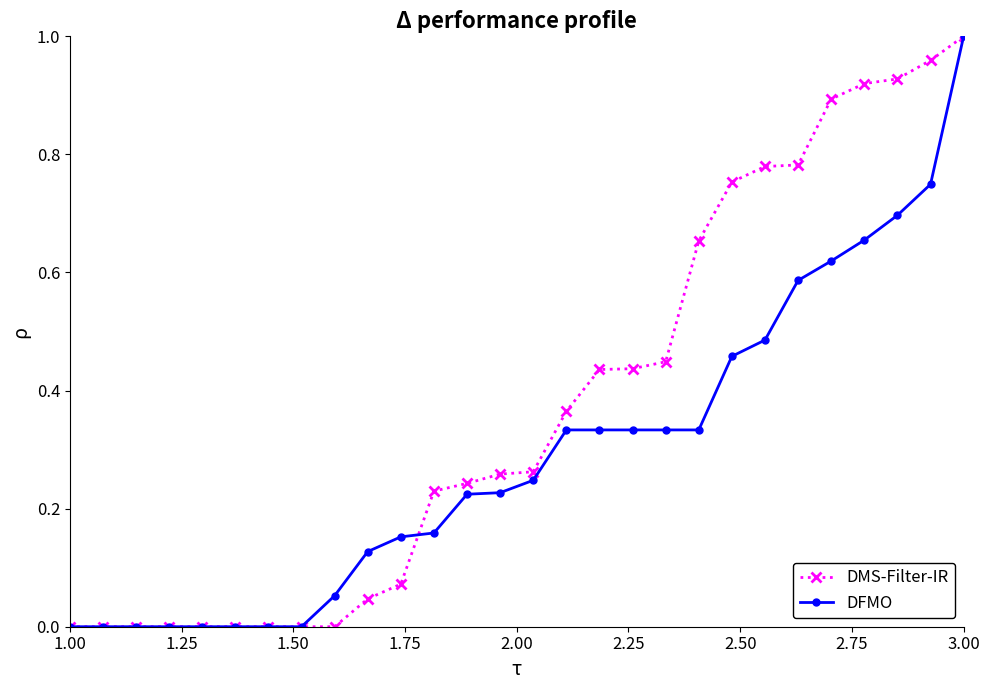

Which series has the largest total across all categories?

DMS-Filter-IR